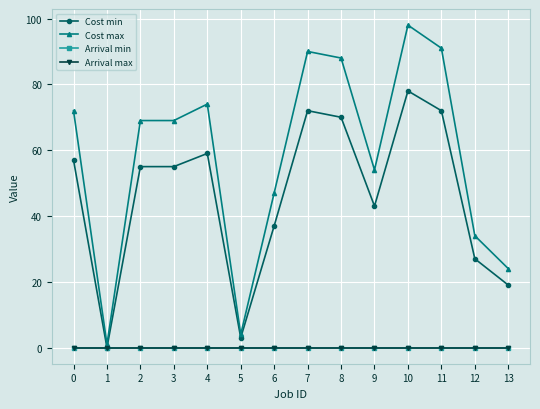

Is this an area chart (filled region under the line)?

No